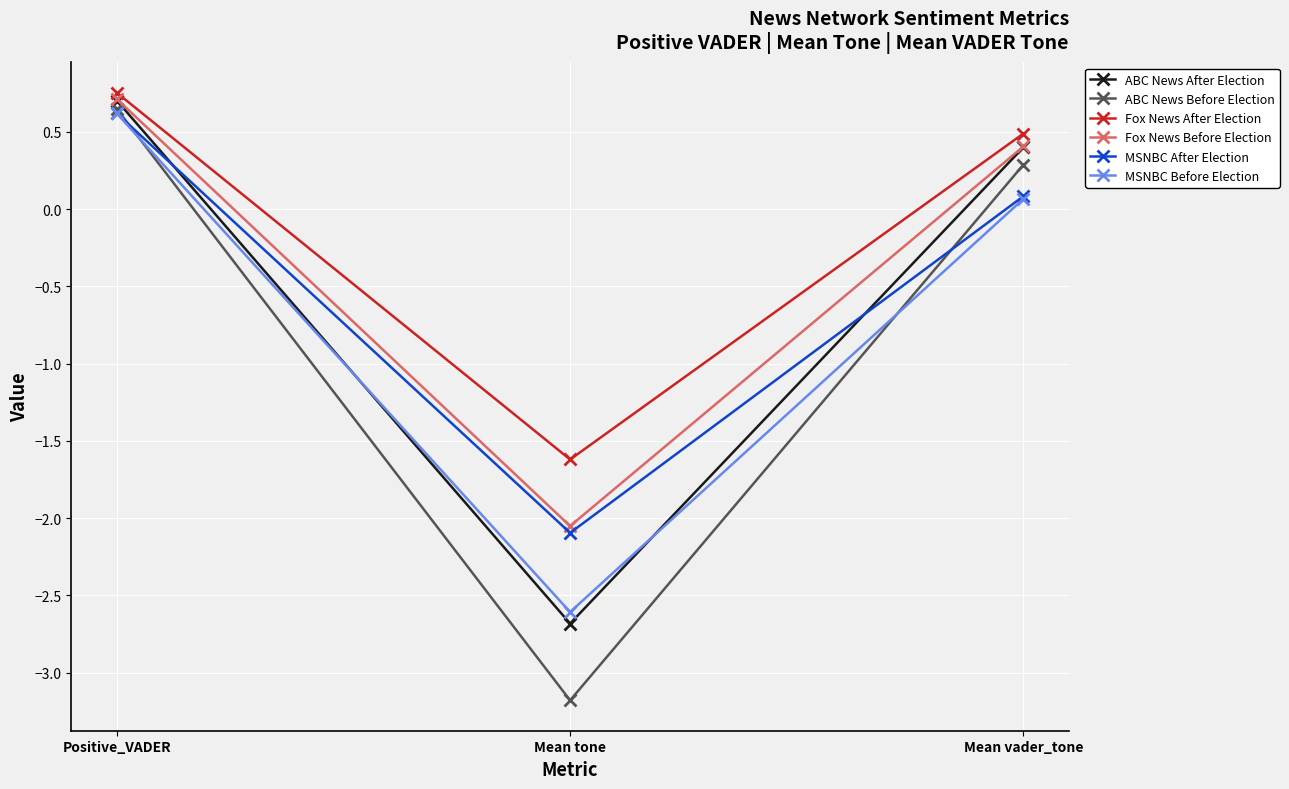

Which category has the lowest value in the ABC News After Election series?

Mean tone